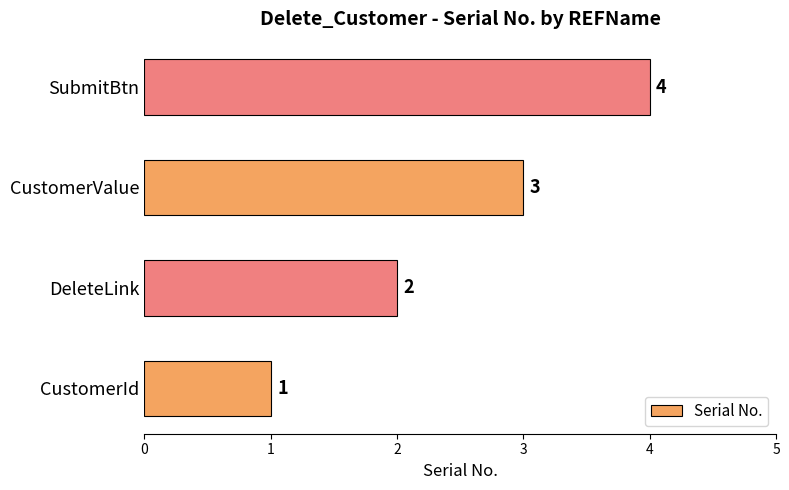

How many series are shown in this chart?

1